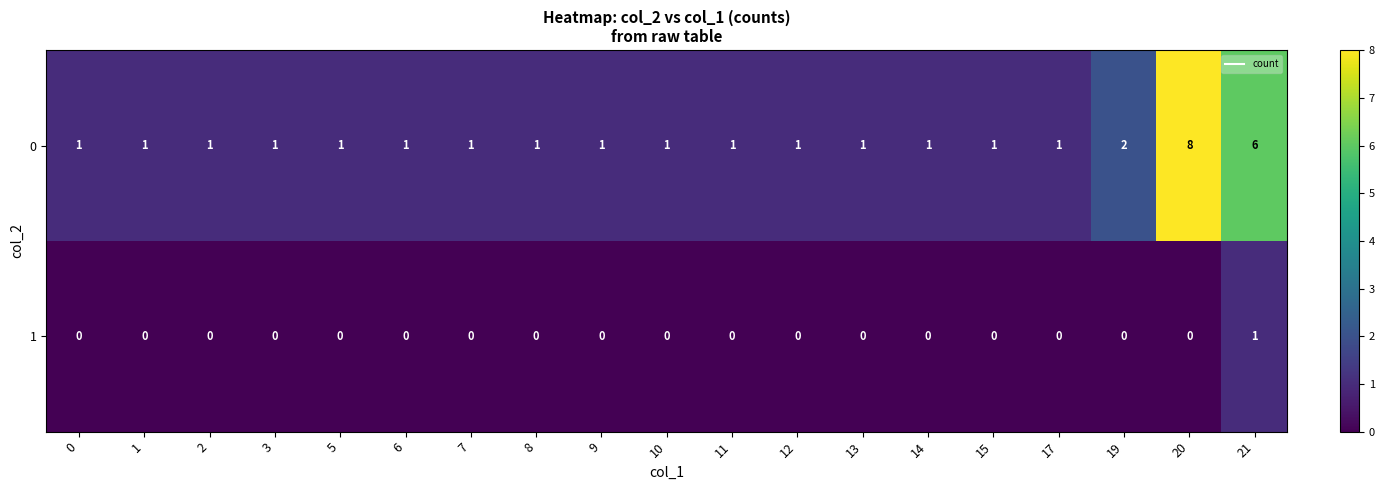

Count the number of data series in this chart.

2